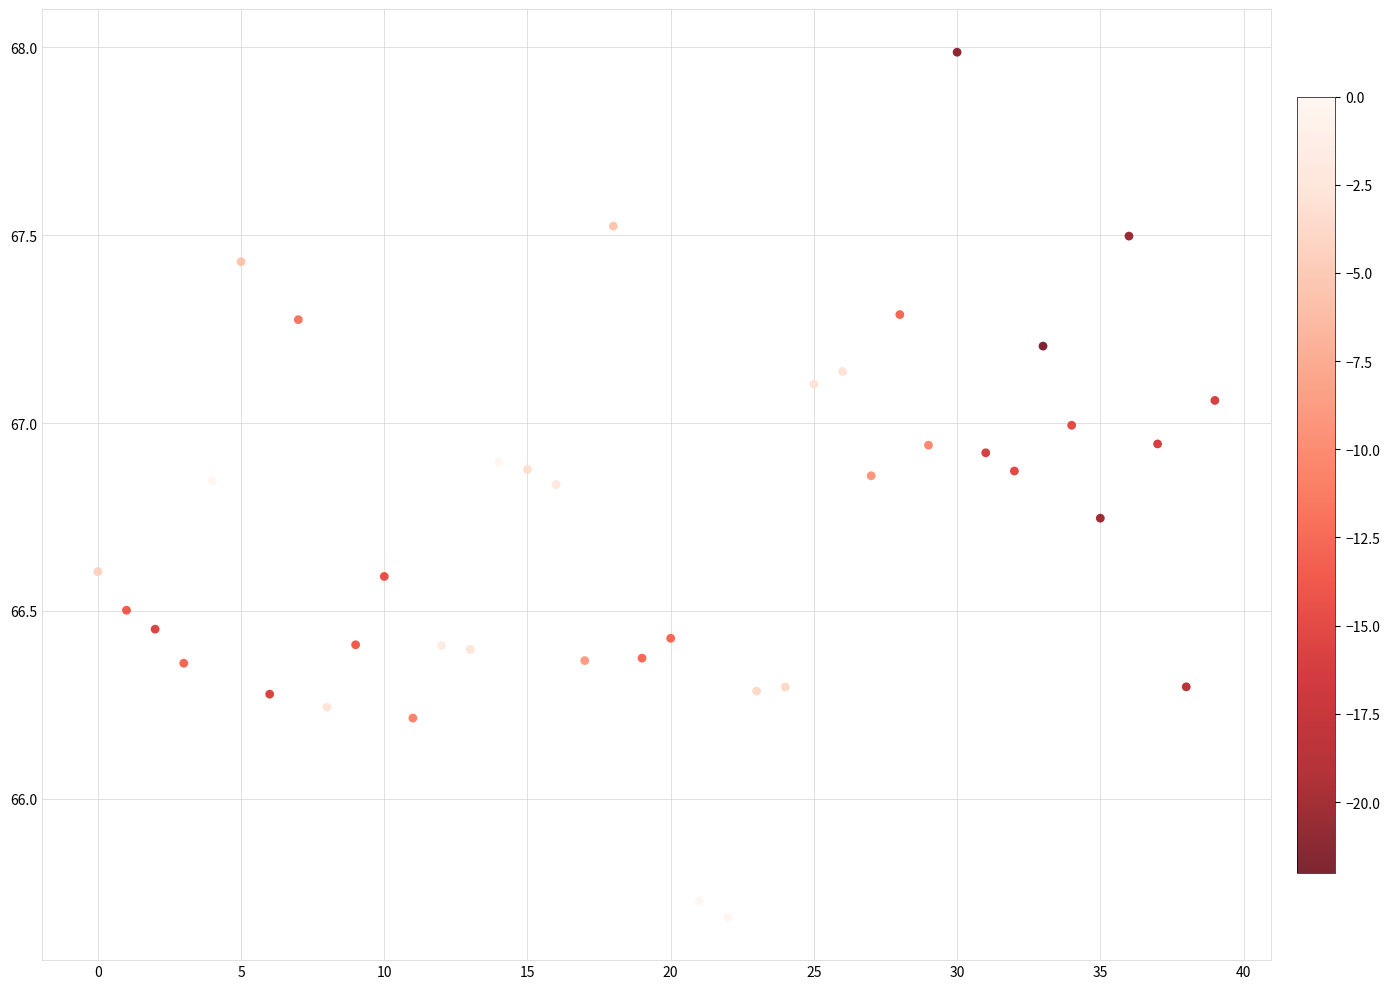

How many points are shown in the scatter plot?

40